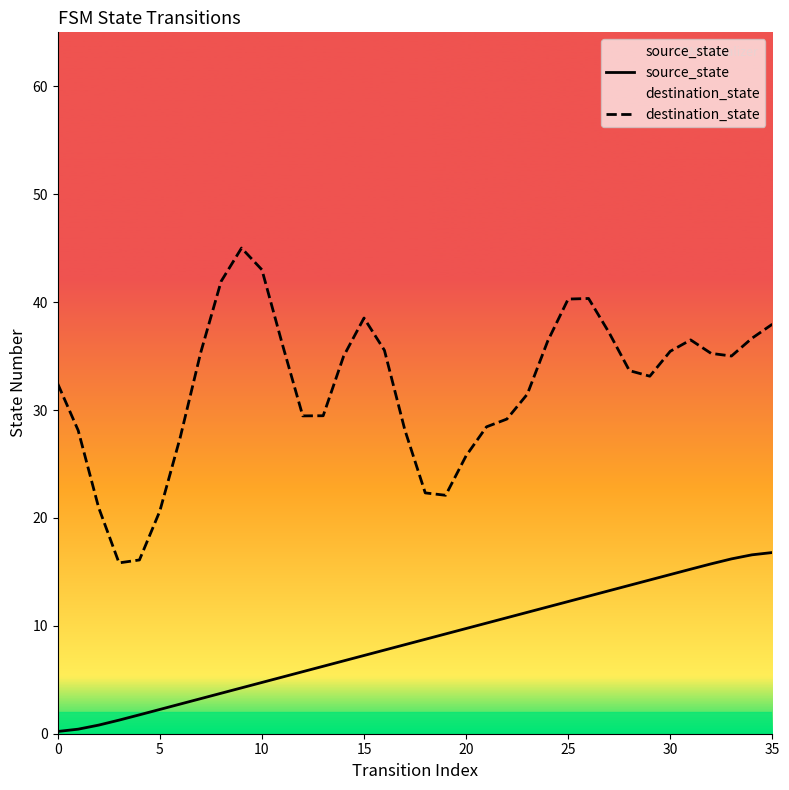

What is the label of the 4th point from the right?

32